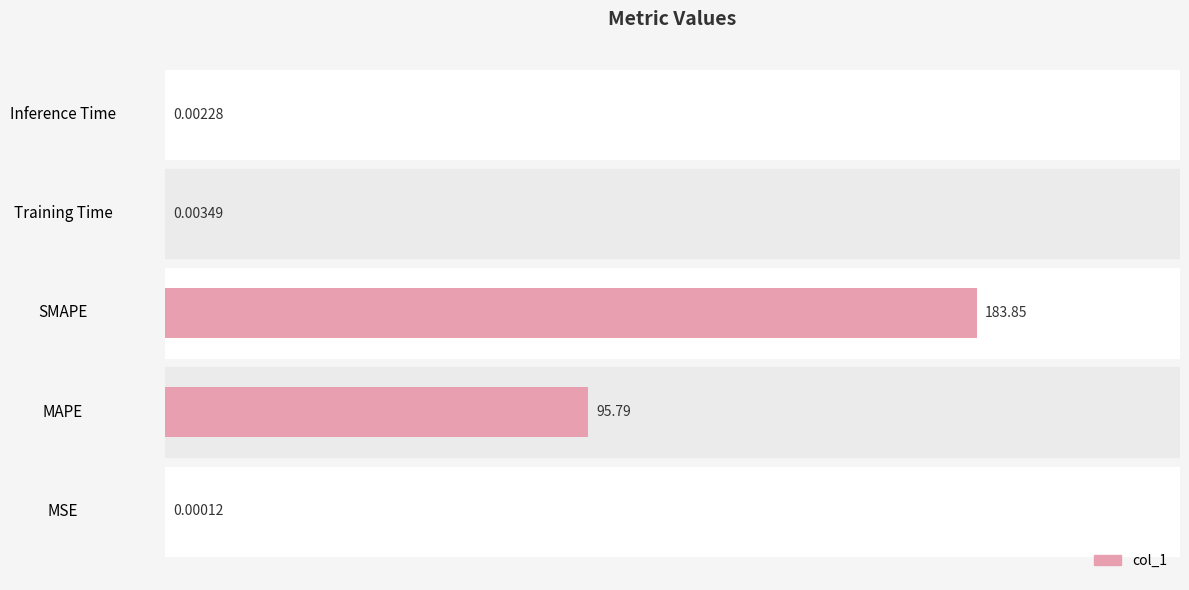

Which has a higher value, SMAPE or MSE?

SMAPE